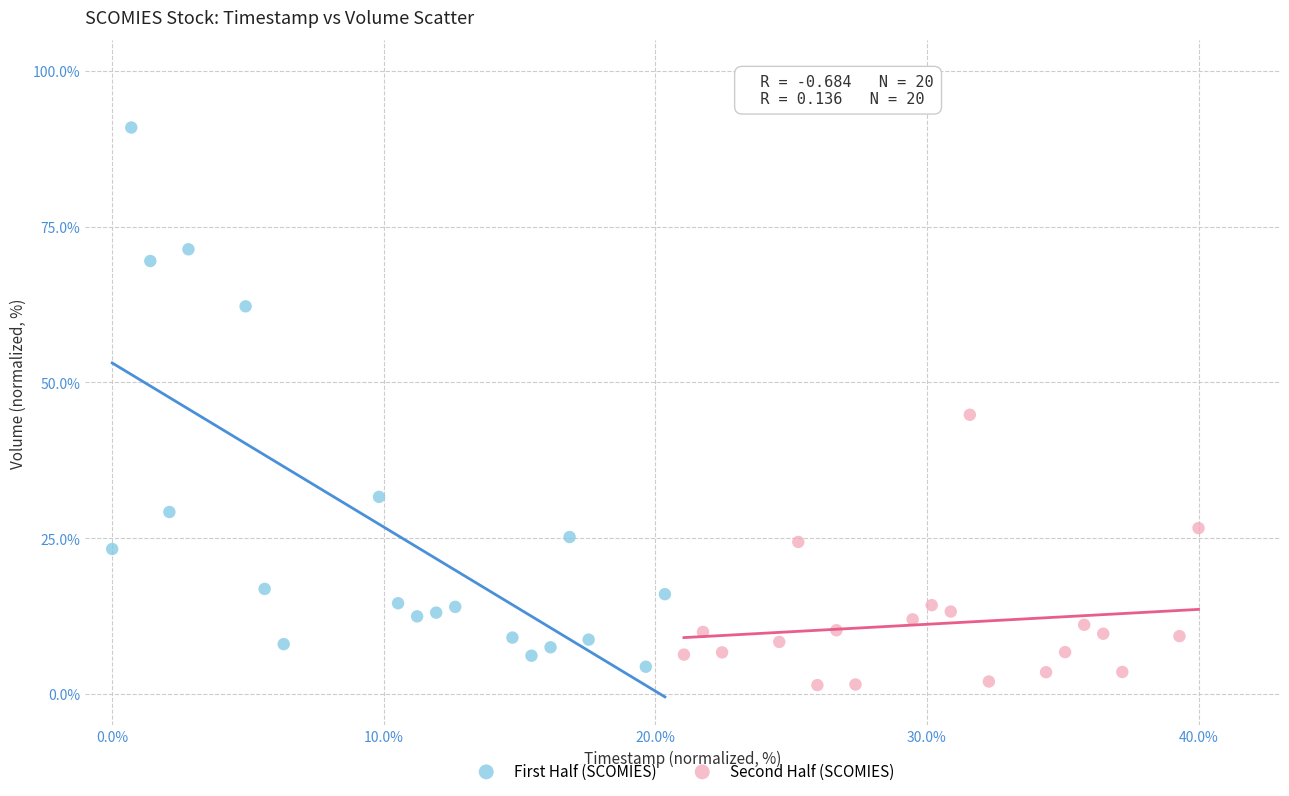

Which series has the largest Y range (max minus min)?

First Half (SCOMIES)